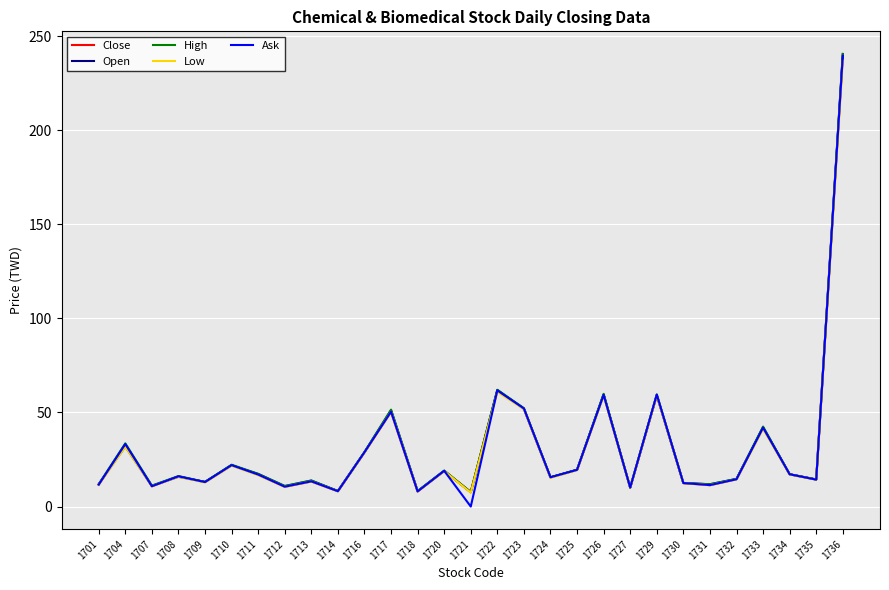

What is the difference between the highest and lowest values at 1704?

1.9